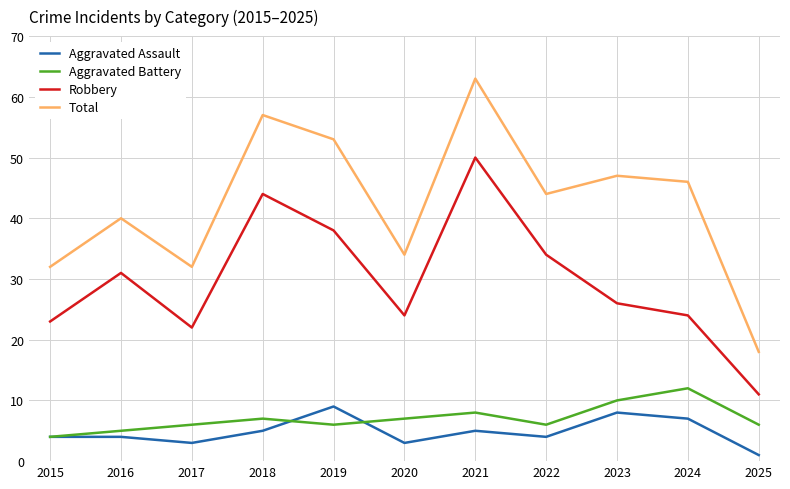

What is the difference between the highest and lowest values at 2020?

31